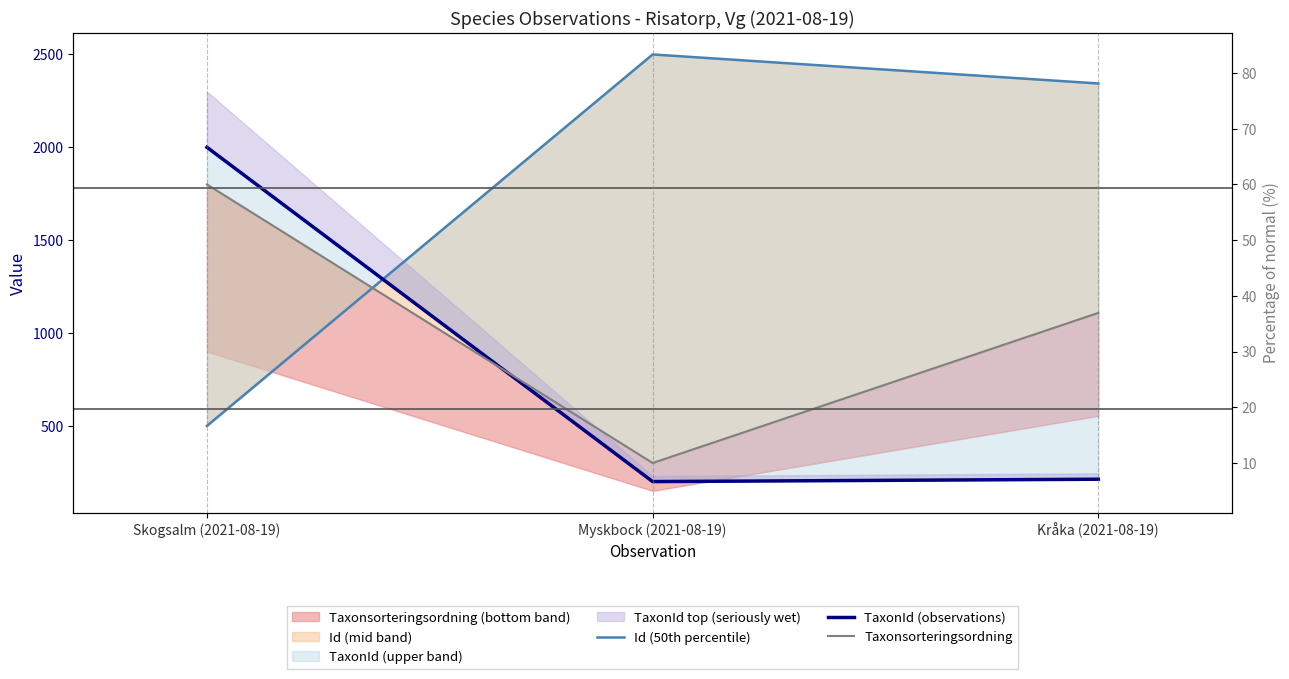

How many values in the TaxonId (observations) series are below 212?

1